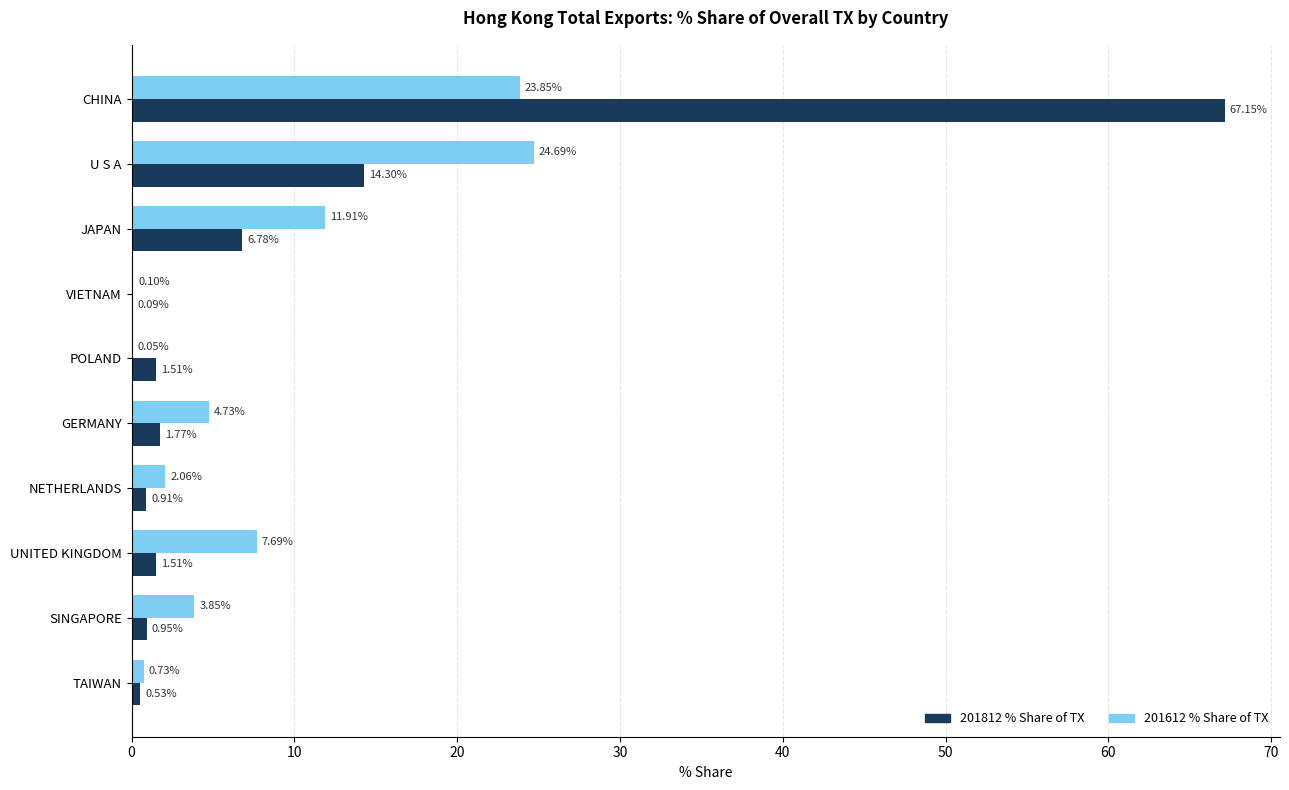

Which label corresponds to the largest value in the chart?

CHINA